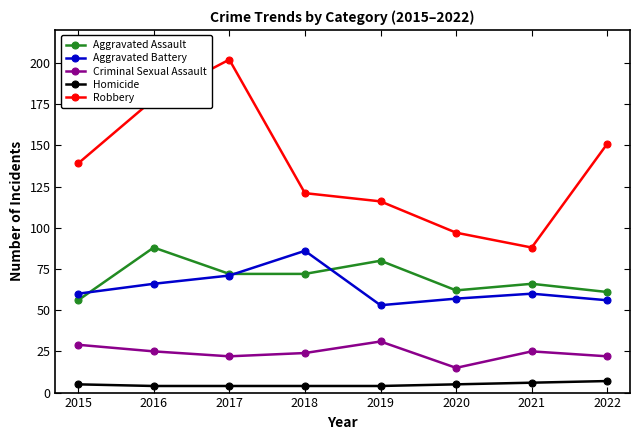

The Aggravated Battery series shows 113 at 2017. True or false?

False